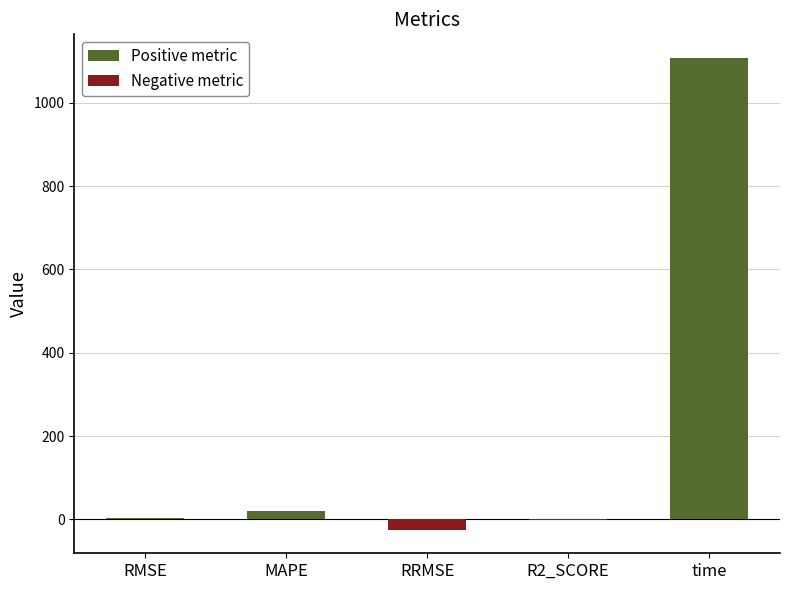

Between time and MAPE, which is larger?

time